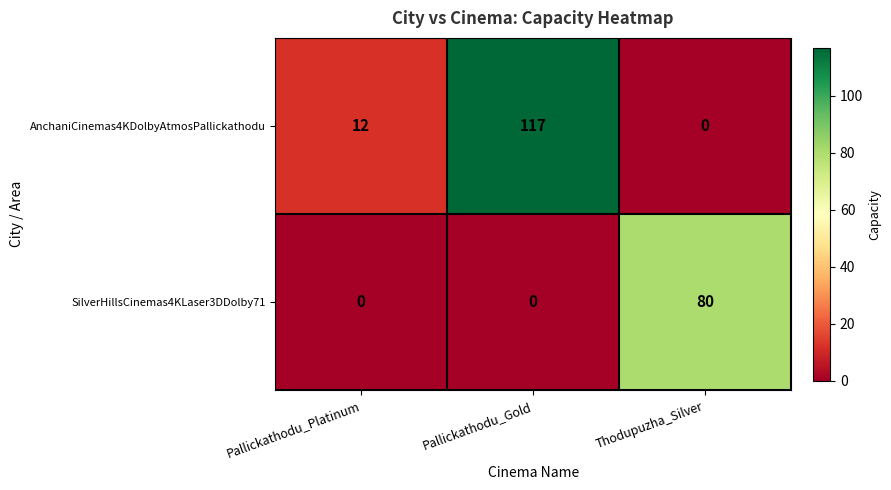

True or false: SilverHillsCinemas4KLaser3DDolby71 has a value of 0 at Pallickathodu_Platinum.

True